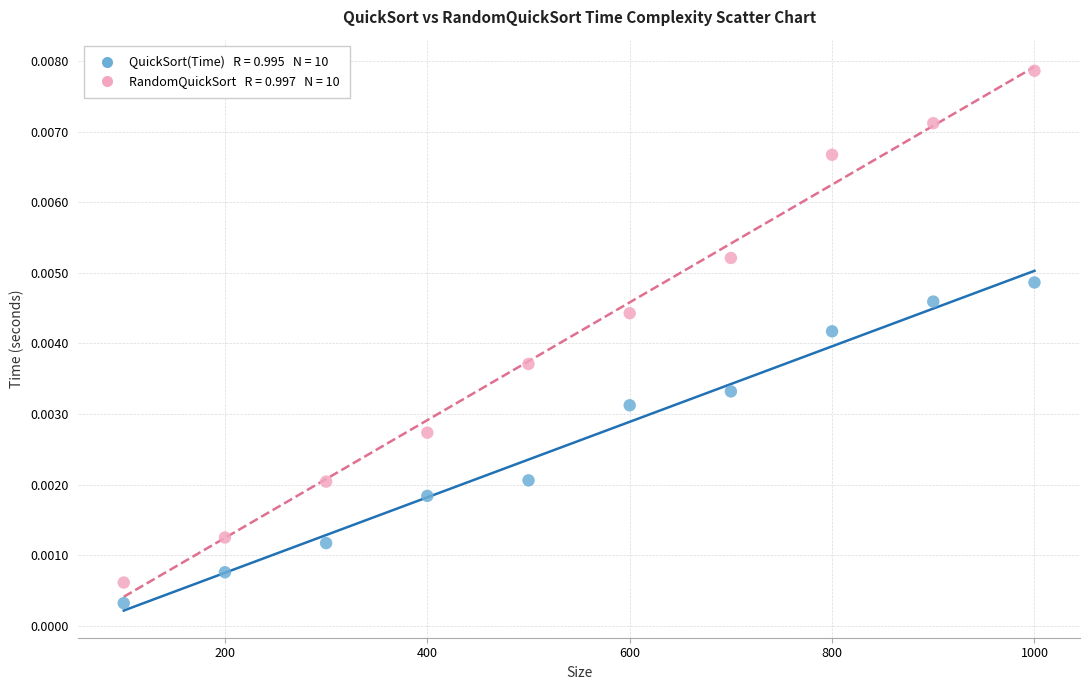

Across all data points, what is the range of X values (max minus min)?

900.0